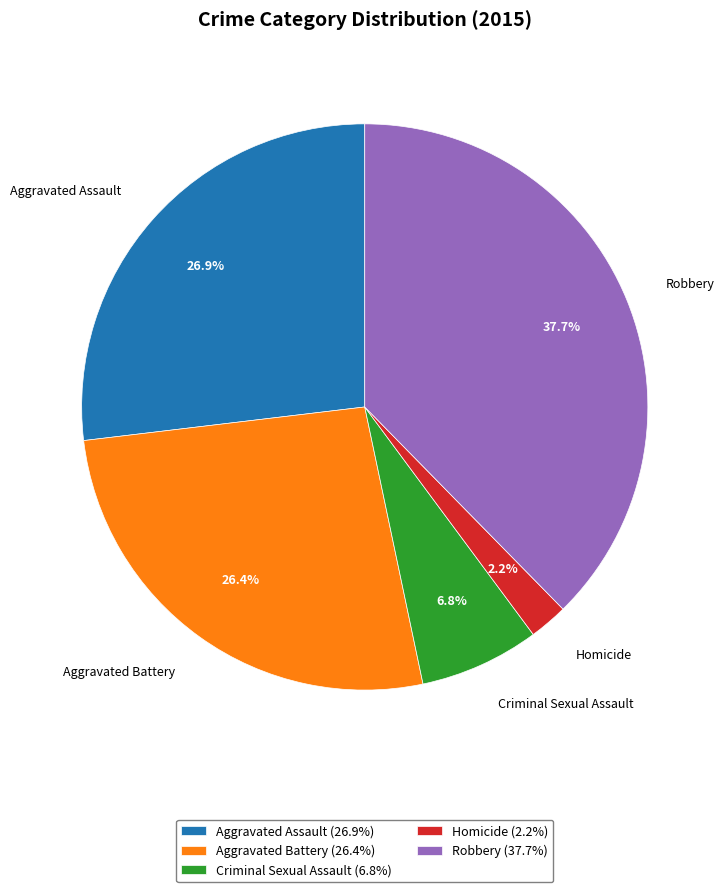

How many segments does this pie chart have?

5